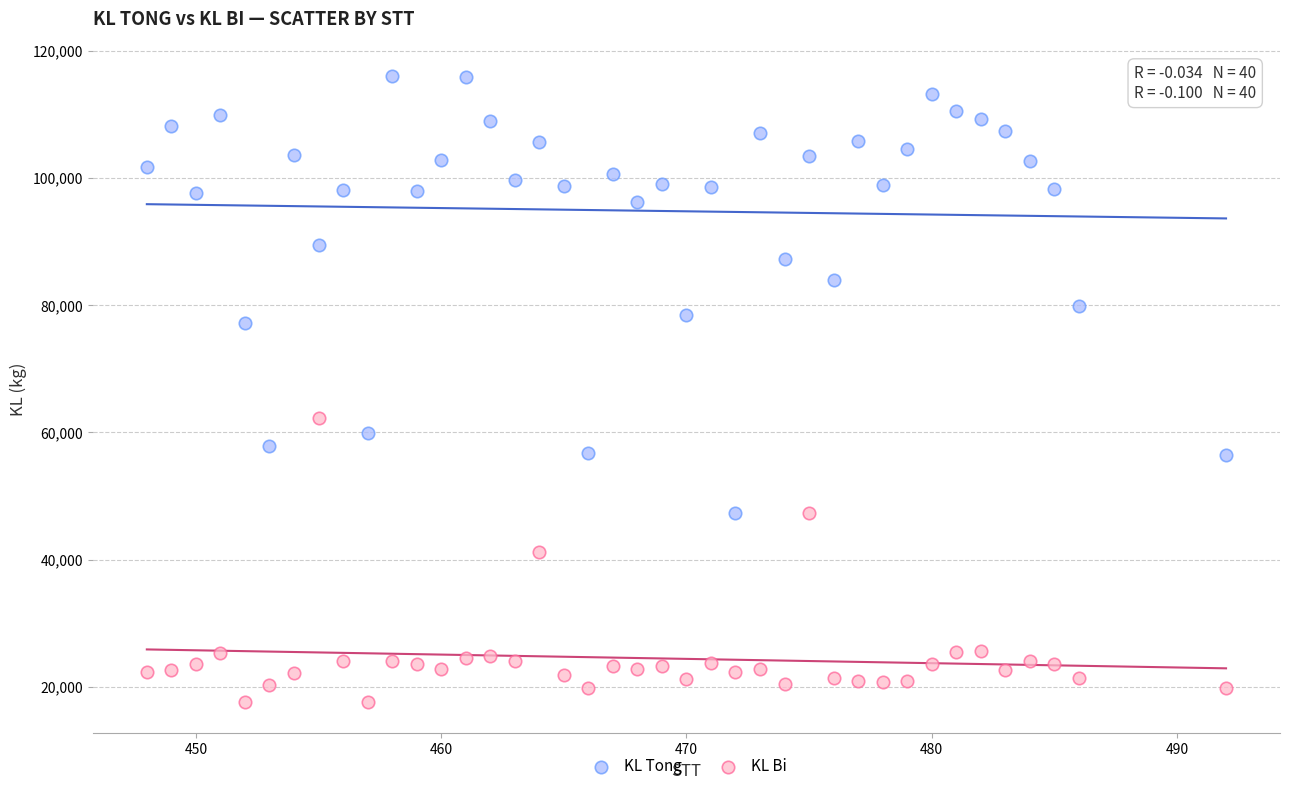

Across all data points, what is the range of X values (max minus min)?

44